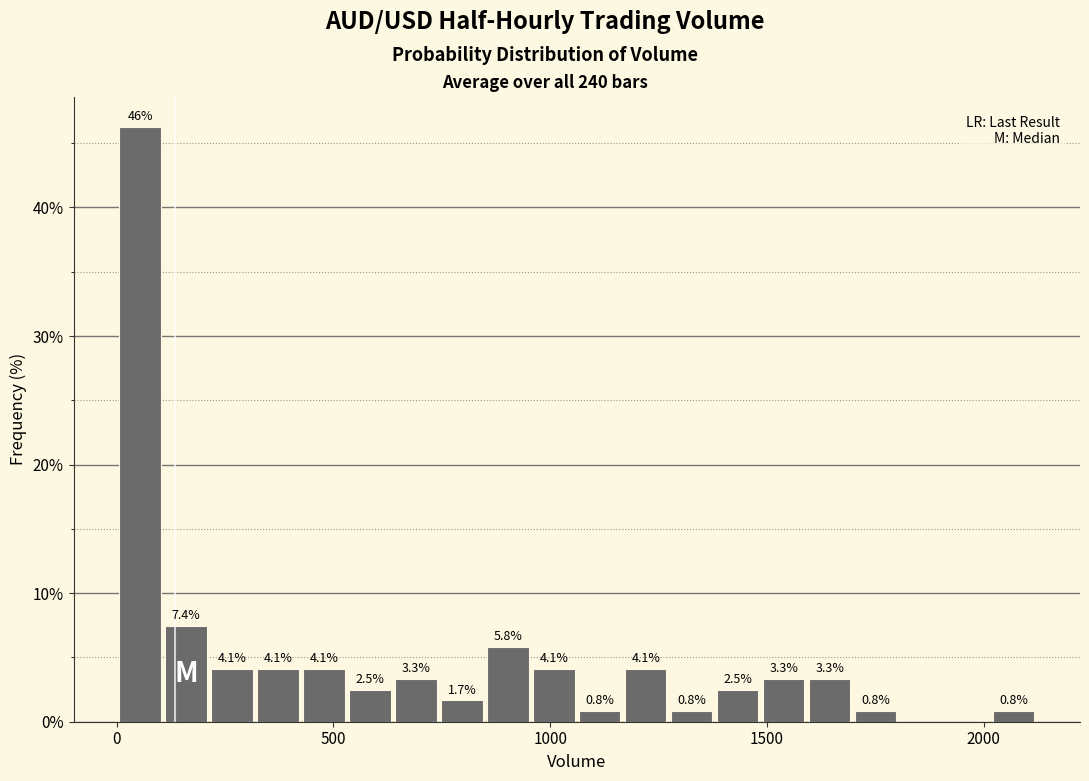

Around what value on the x-axis is the tallest bar? Give the approximate position of its centre, as read against the axis.

50